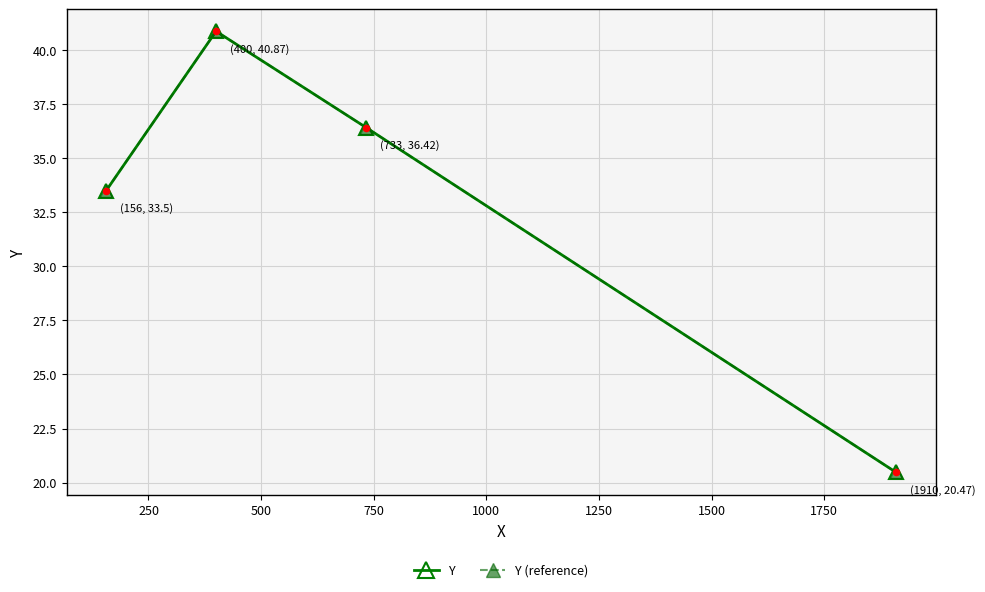

At how many categories does at least one series exceed 26?

3